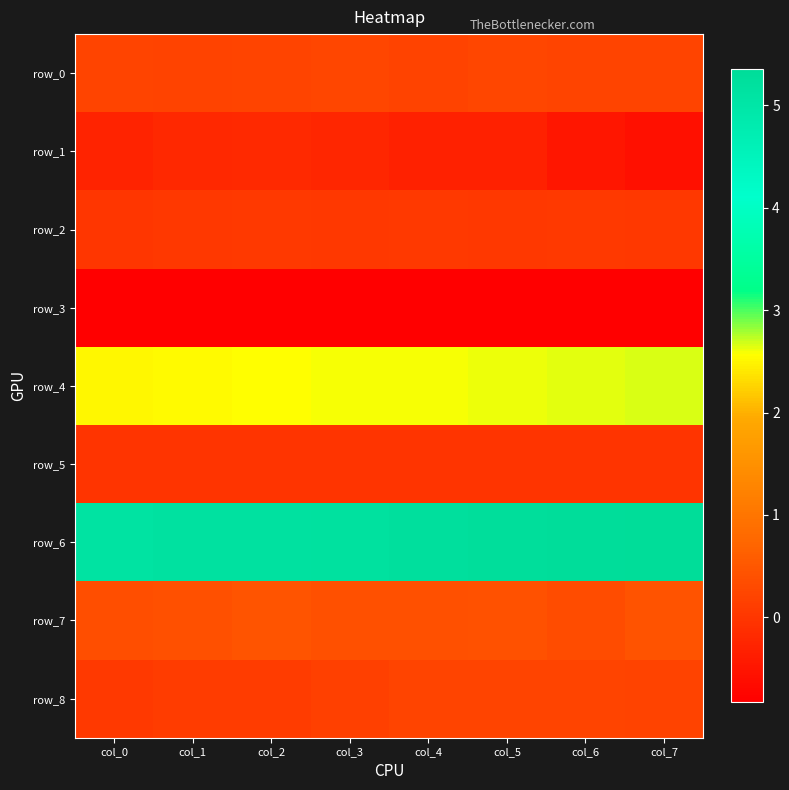

Reading right to left, what are all the values shown in this chart?

row_0: 0.2	0.2	0.2	0.2	0.2	0.2	0.2	0.2
row_1: -0.6	-0.5	-0.3	-0.3	-0.2	-0.2	-0.2	-0.3
row_2: 0.0	0.1	0.0	0.0	0.0	0.0	0.0	0.0
row_3: -0.8	-0.8	-0.8	-0.8	-0.8	-0.8	-0.8	-0.8
row_4: 2.7	2.6	2.6	2.6	2.6	2.6	2.5	2.5
row_5: -0.0	-0.0	-0.0	-0.0	-0.0	-0.0	-0.0	-0.0
row_6: 5.3	5.3	5.3	5.2	5.2	5.2	5.2	5.1
row_7: 0.4	0.3	0.4	0.4	0.4	0.5	0.4	0.4
row_8: 0.2	0.2	0.2	0.2	0.1	0.1	0.1	0.1